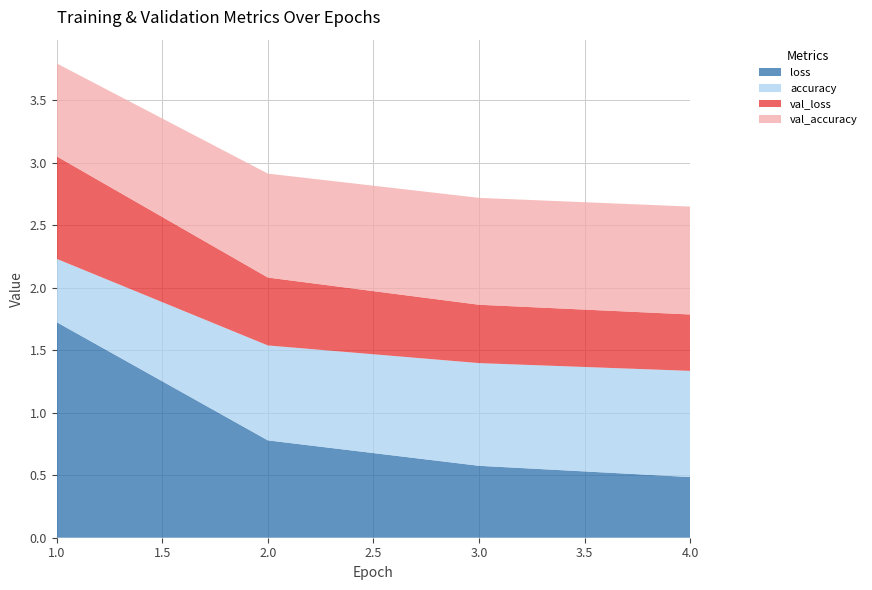

Reading right to left, extract all data points from this chart.

loss: 4=0.5	3=0.6	2=0.8	1=1.7
accuracy: 4=0.8	3=0.8	2=0.8	1=0.5
val_loss: 4=0.5	3=0.5	2=0.5	1=0.8
val_accuracy: 4=0.9	3=0.9	2=0.8	1=0.7